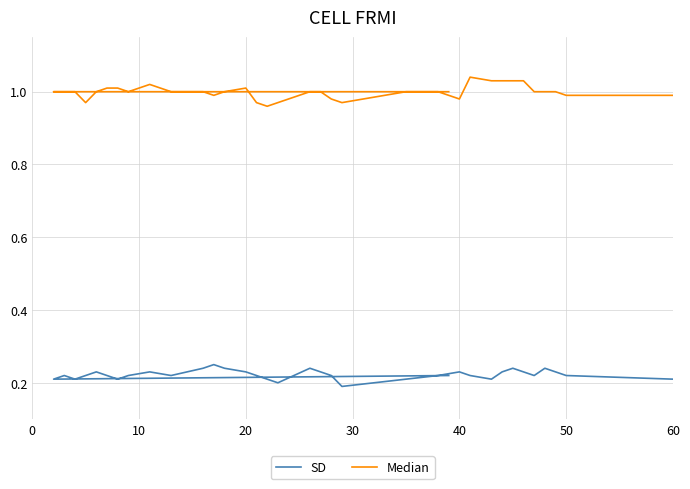

Rank the series by their average value, from lowest to highest.

SD, Median